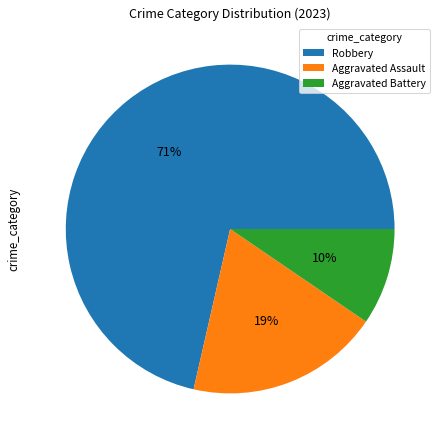

Approximately how many times larger is the value at Aggravated Battery compared to Aggravated Assault?

0.5